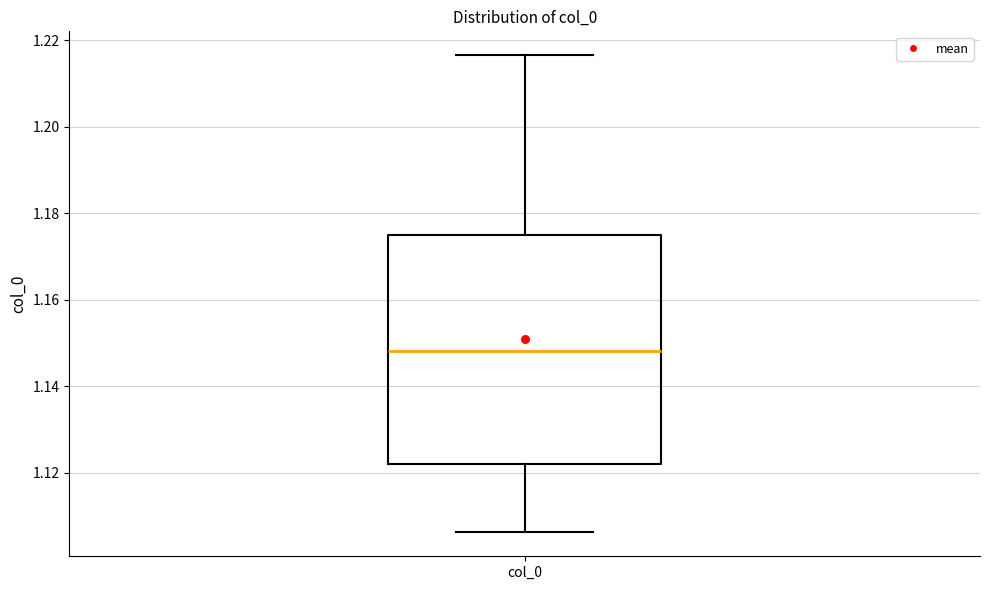

Read this box plot against the y-axis: the position of the median line, the range covered by the box, and the ends of both whiskers. The values are not printed on the chart, so give them approximately, as read against the axis.

median 1.148, box 1.122 to 1.176, whiskers 1.106 to 1.216